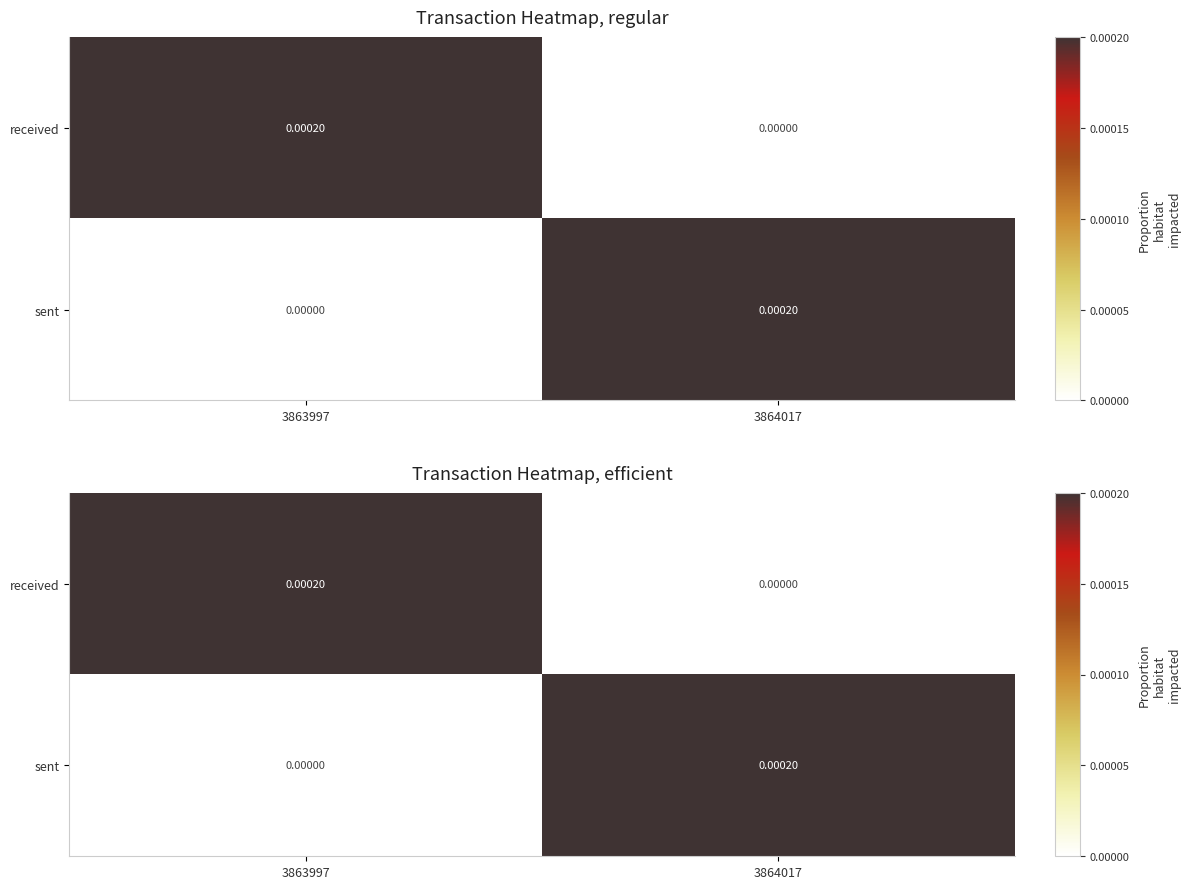

Count the number of categories in the chart.

2